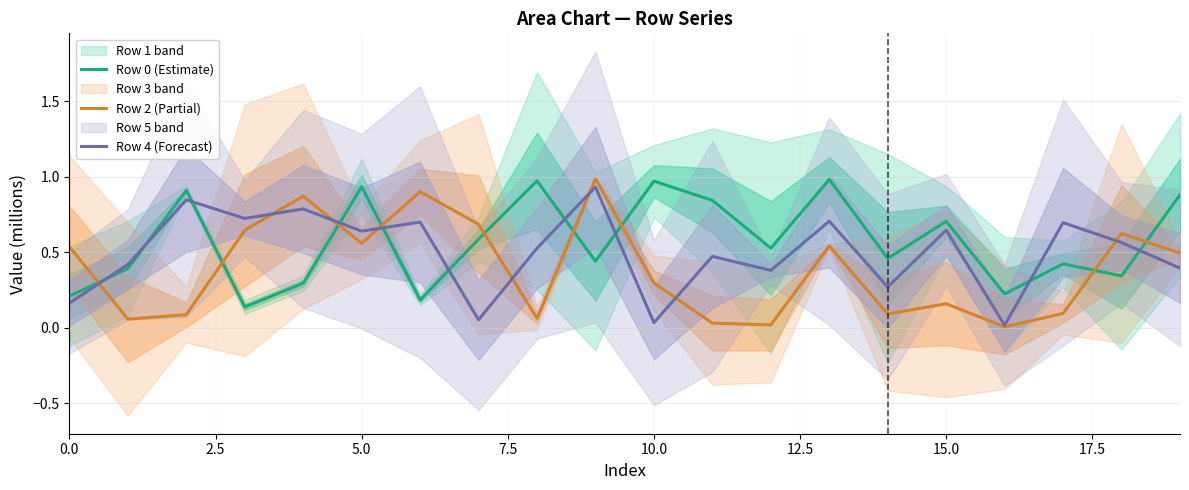

Which series has the largest range (max minus min)?

Row 2 (Partial)